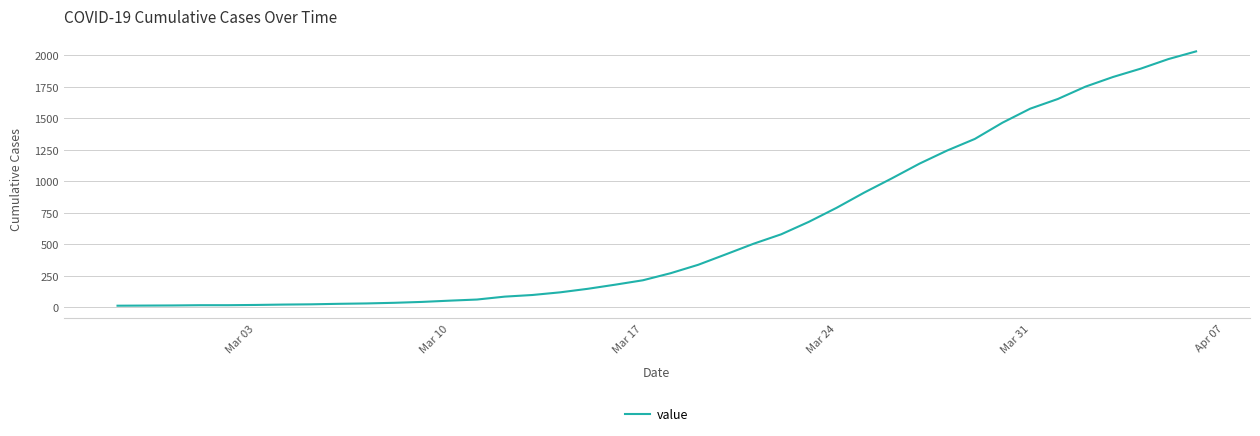

What is the greatest value displayed?

2032